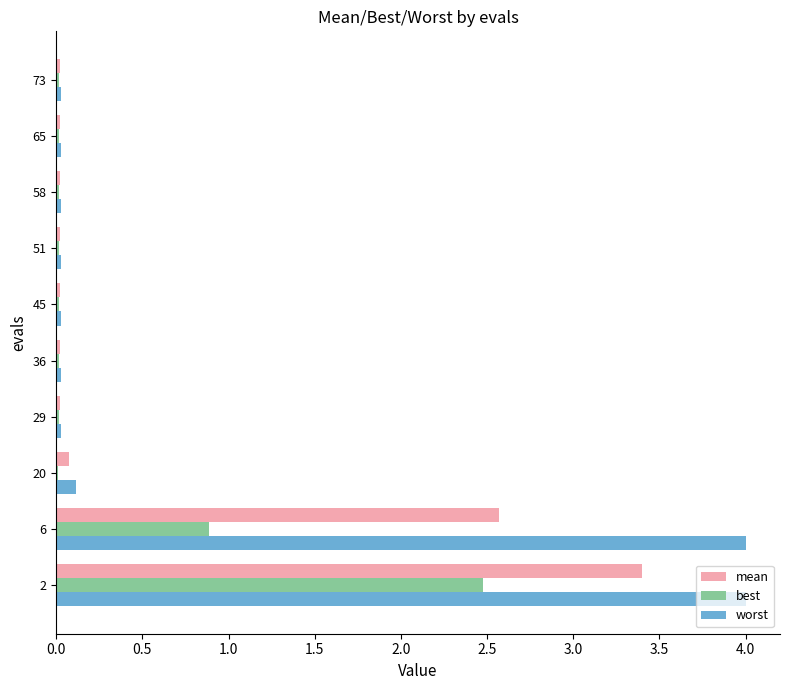

At which label is worst closest to 2?

20